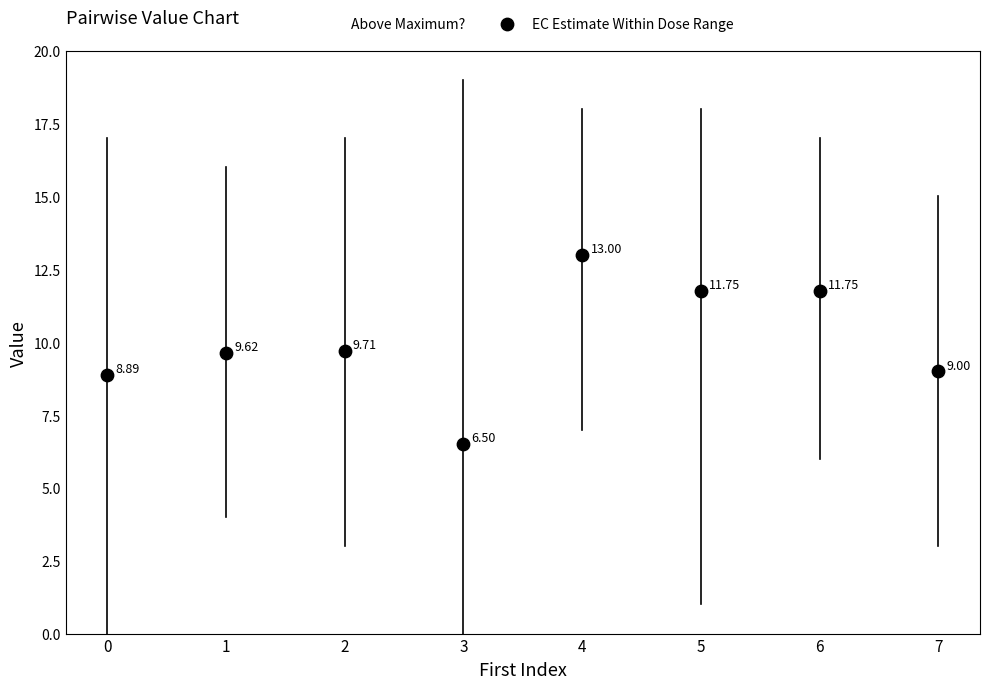

What is the average Y value?

10.0